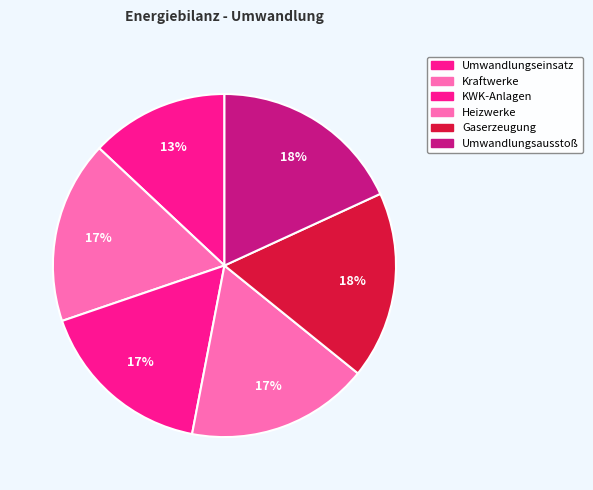

To the nearest percent, what percentage of the pie is Kraftwerke?

17%